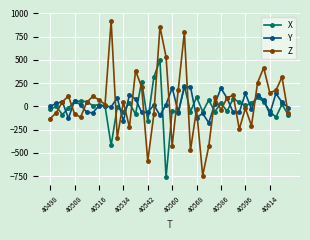

What is the sum of all Z values?

1640